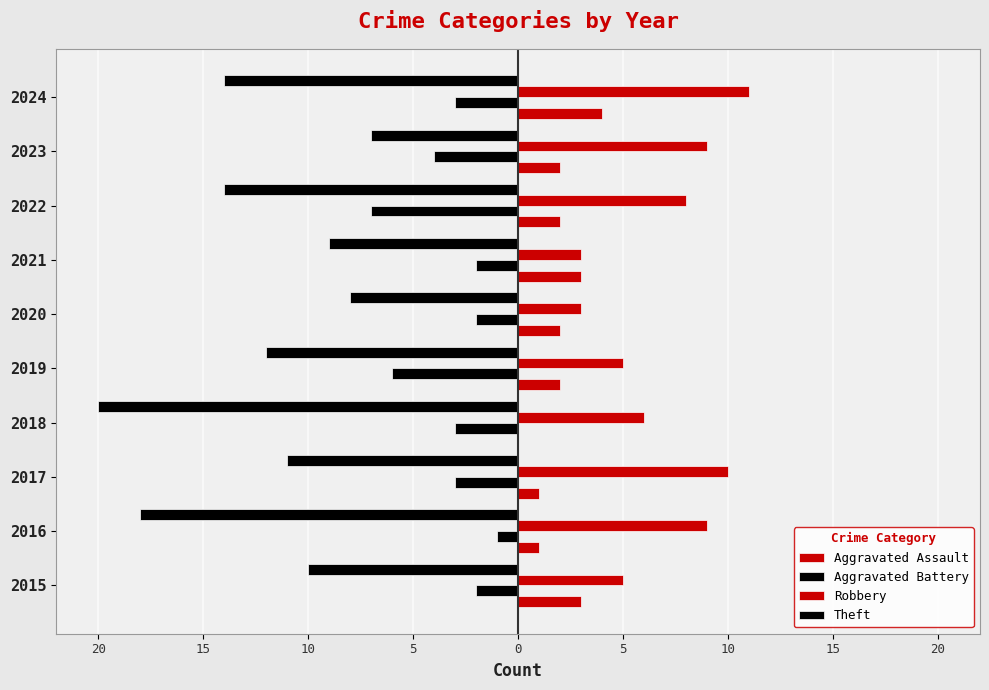

What is the average value of the Aggravated Assault series?

2